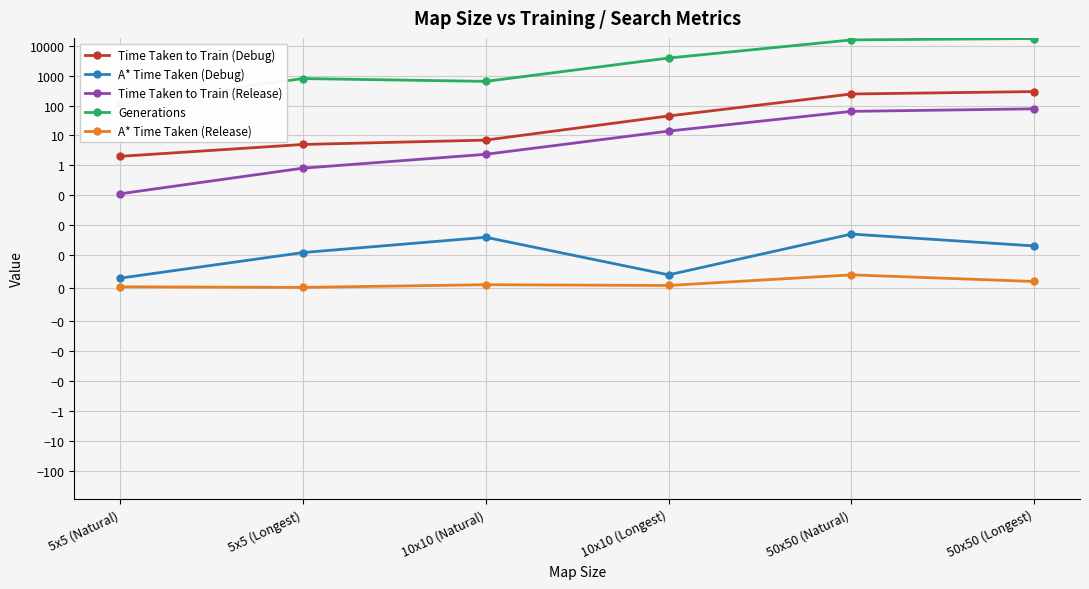

What is the label of the 5th point from the left?

50x50 (Natural)